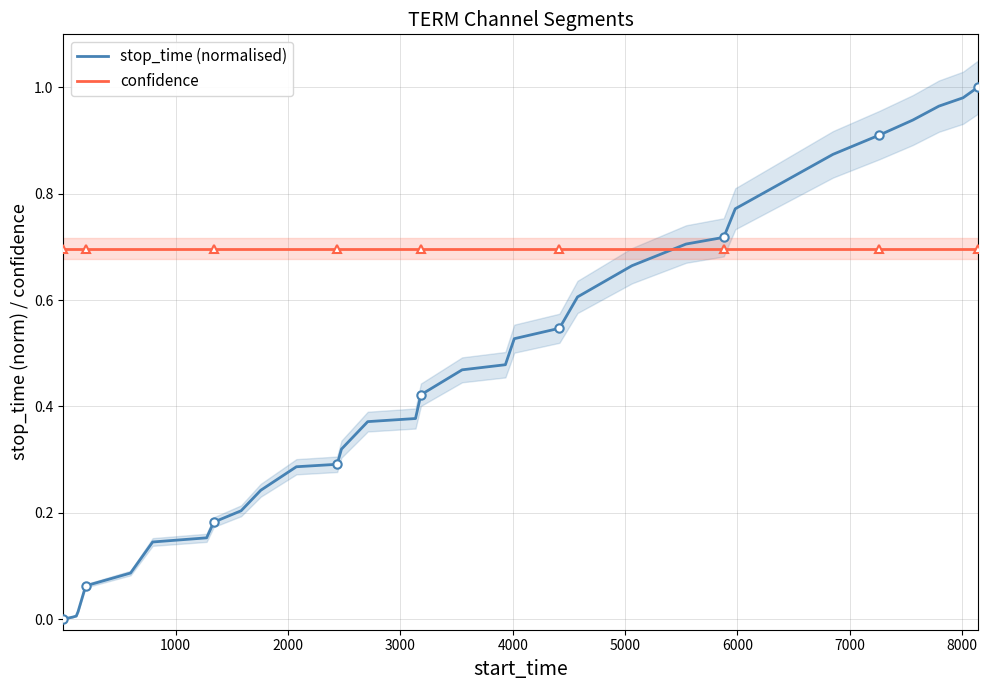

Reading right to left, transcribe all the data shown in this chart.

stop_time (normalised): 1.0	1.0	1.0	0.9	0.9	0.9	0.8	0.8	0.7	0.7	0.7	0.6	0.5	0.5	0.5	0.5	0.4	0.4	0.4	0.3	0.3	0.3	0.2	0.2	0.2	0.2	0.1	0.1	0.1	0.0	0.0	0.0	0.0
confidence: 0.7	0.7	0.7	0.7	0.7	0.7	0.7	0.7	0.7	0.7	0.7	0.7	0.7	0.7	0.7	0.7	0.7	0.7	0.7	0.7	0.7	0.7	0.7	0.7	0.7	0.7	0.7	0.7	0.7	0.7	0.7	0.7	0.7